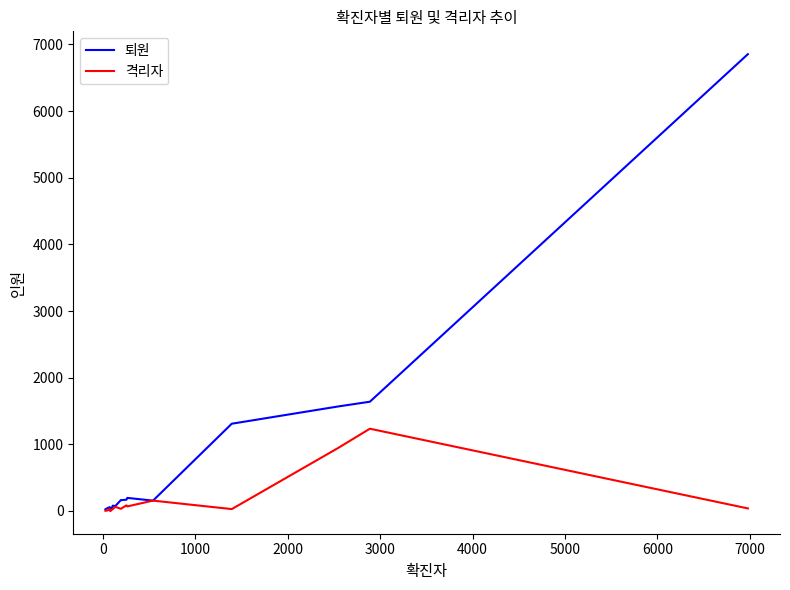

What is the maximum value for 격리자?

1234